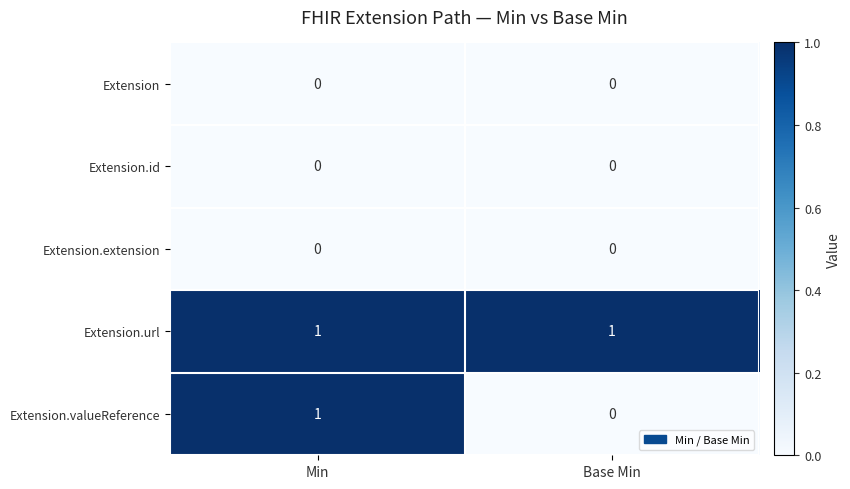

At which label does Extension.valueReference reach its peak?

Min